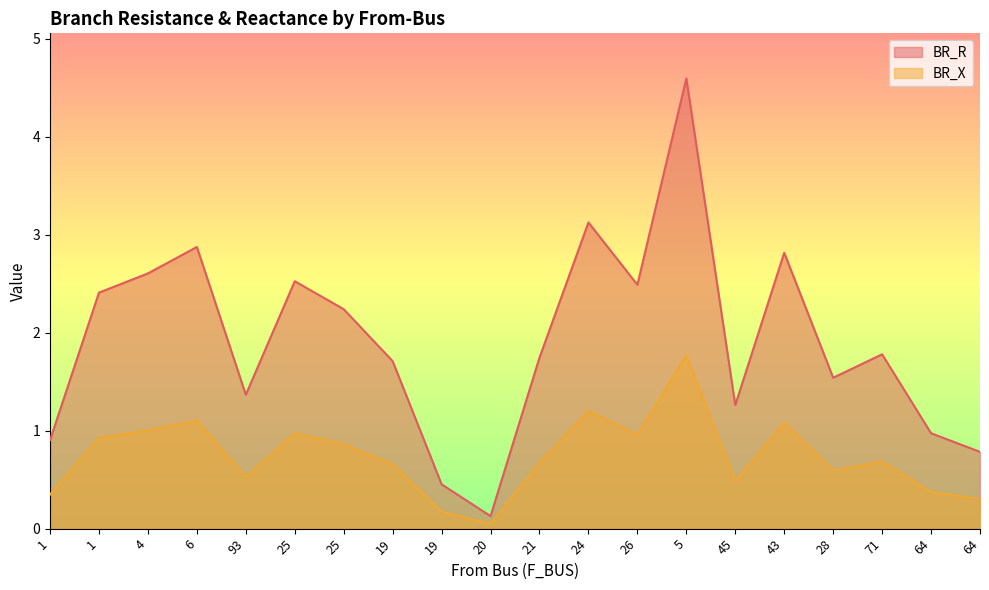

True or false: BR_R and BR_X cross at least once.

False